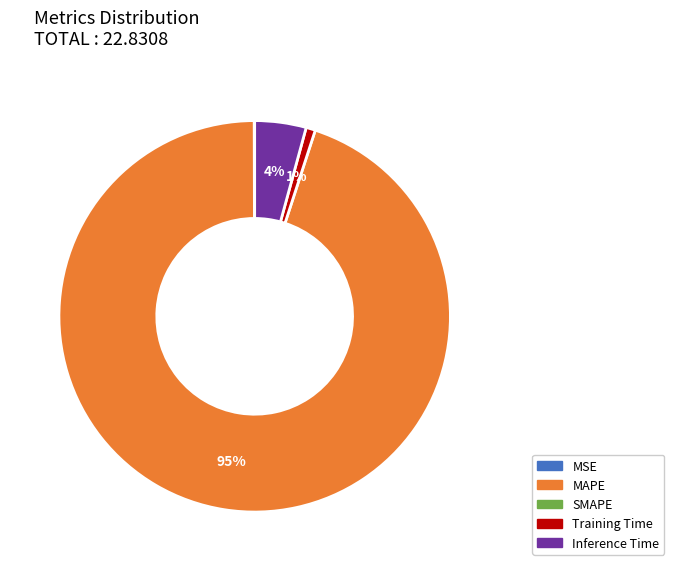

To the nearest percent, what is the difference between the largest and smallest slice percentages?

95%